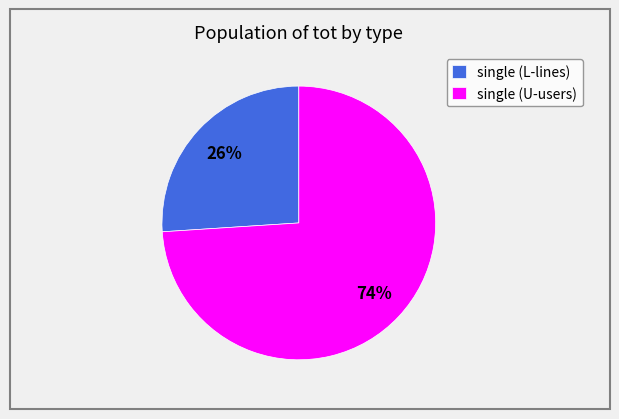

Rank the categories by value from highest to lowest.

single (U-users), single (L-lines)